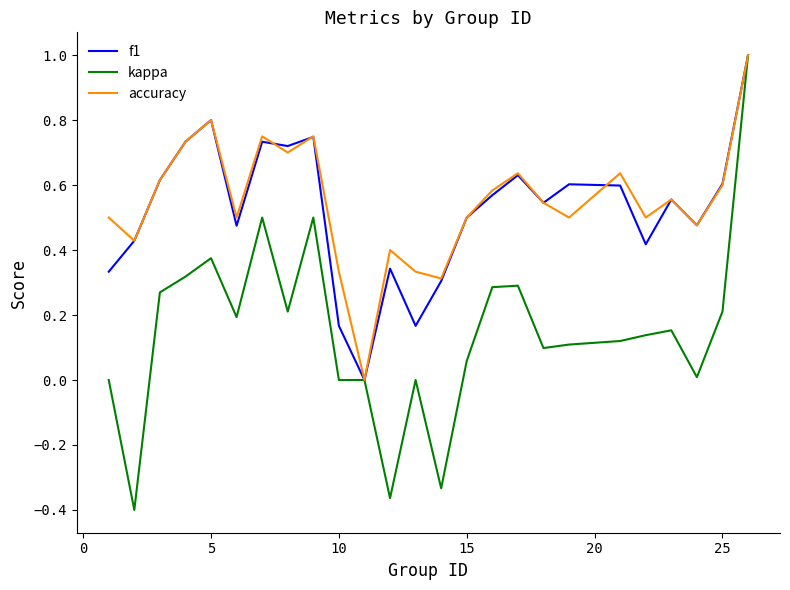

What is the maximum value for f1?

1.0